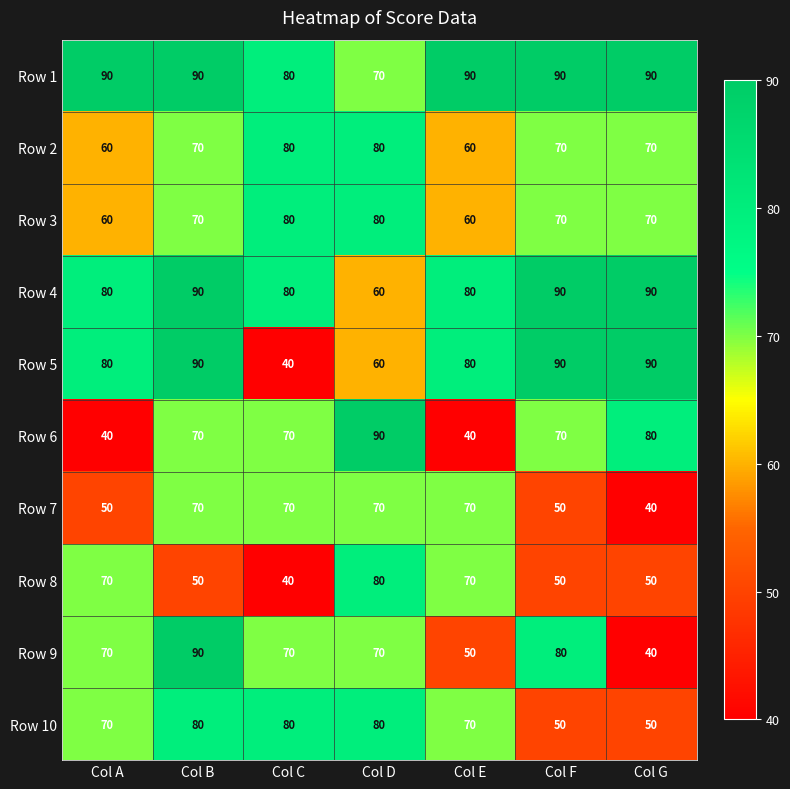

The Row 10 series shows 80 at Col D. True or false?

True